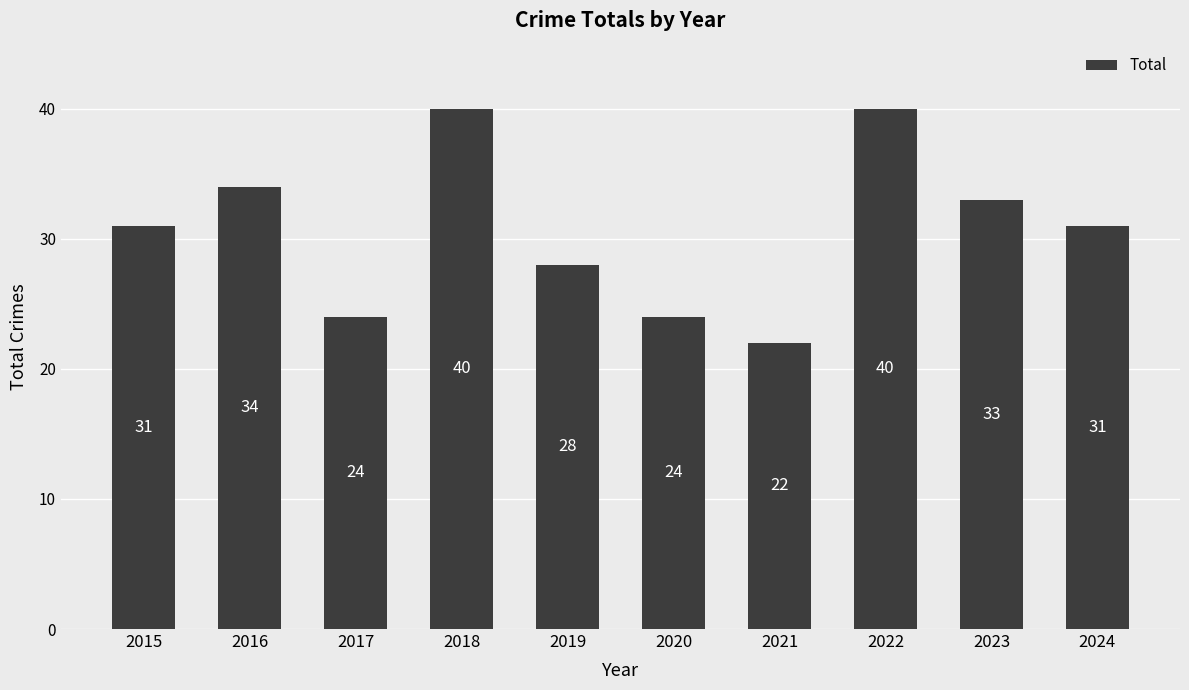

How many bars are there in total?

10